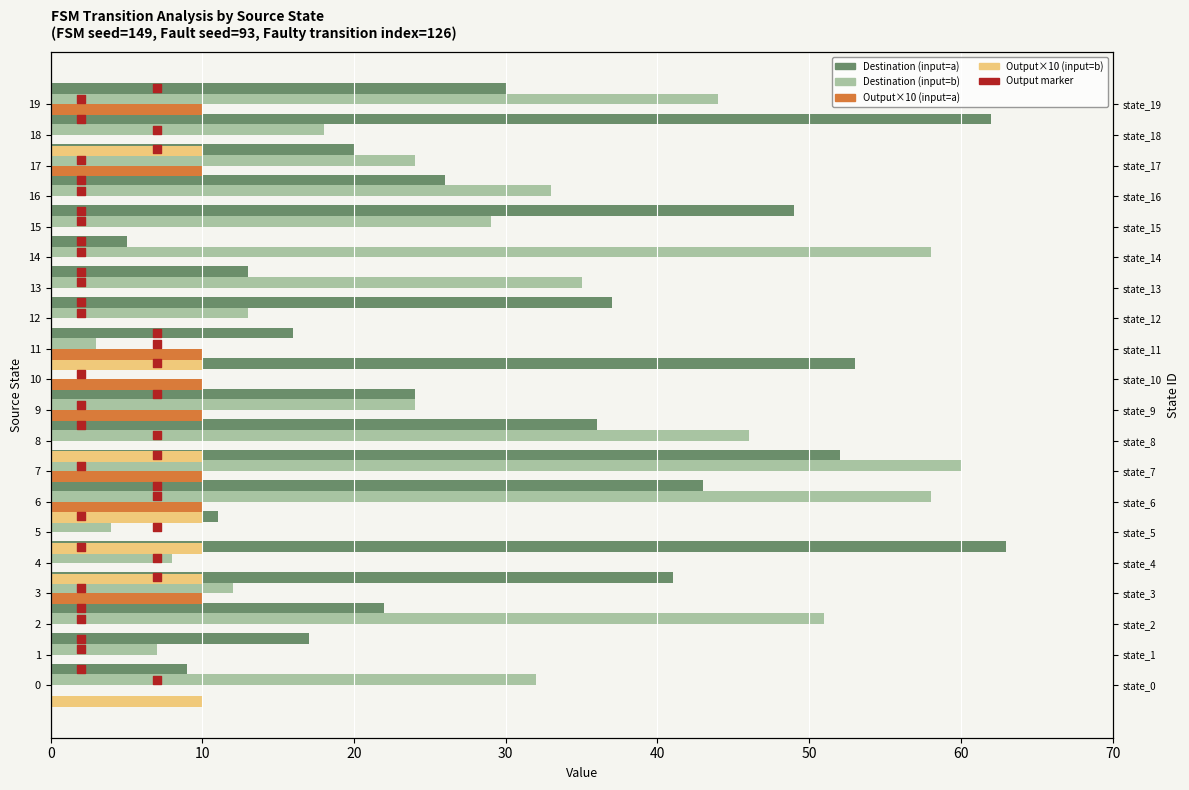

Which series contains the highest Y value?

Destination (input=a)